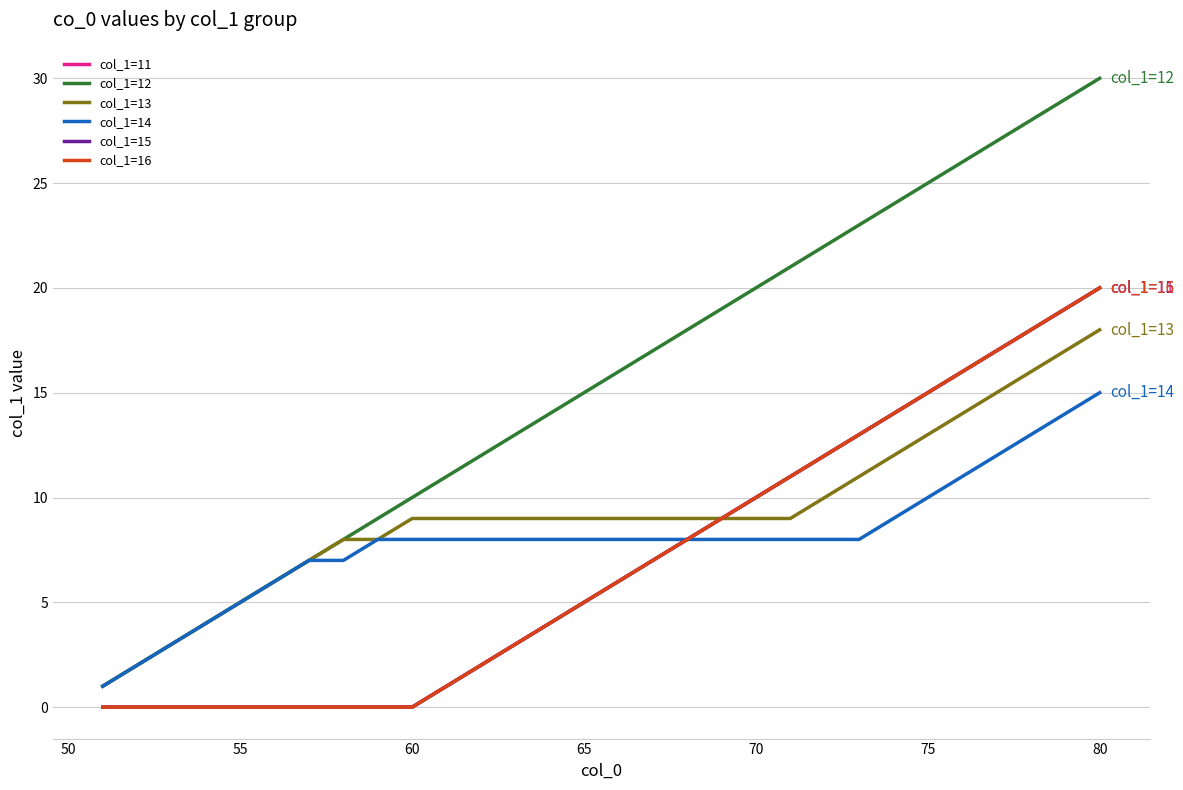

Is this an area chart (filled region under the line)?

No